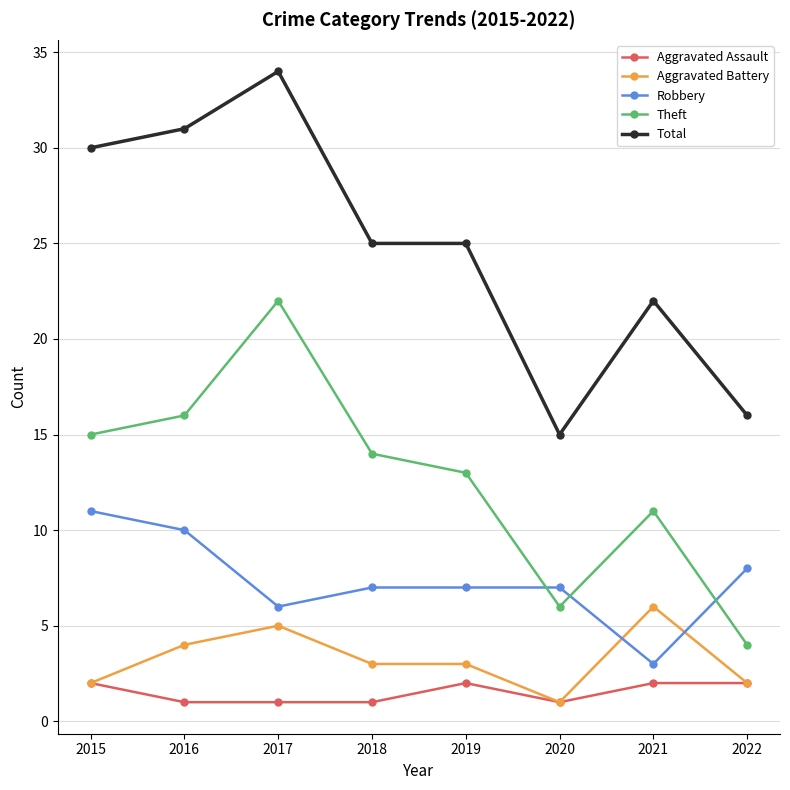

At which category is the sum across all series the highest?

2017